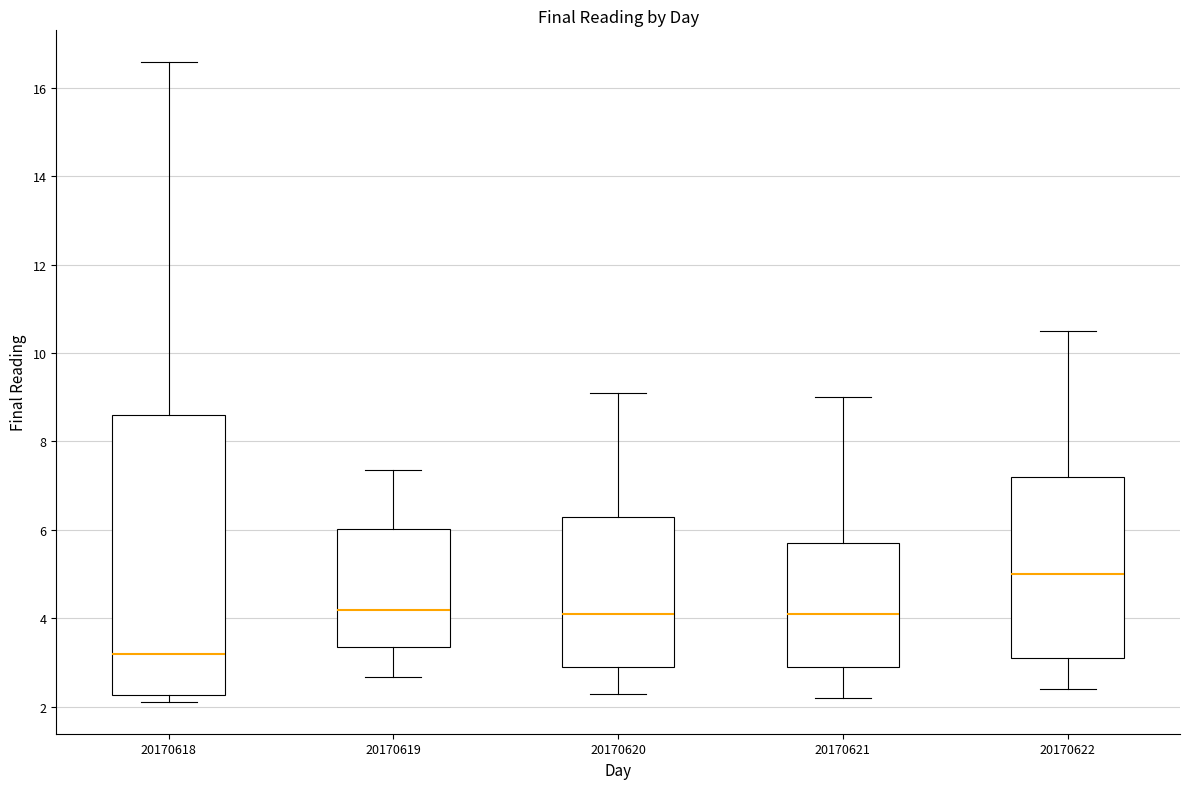

Where is the upper edge of the box at x = 20170622 on the y-axis? The values are not printed on the chart, so give them approximately, as read against the axis.

7.2